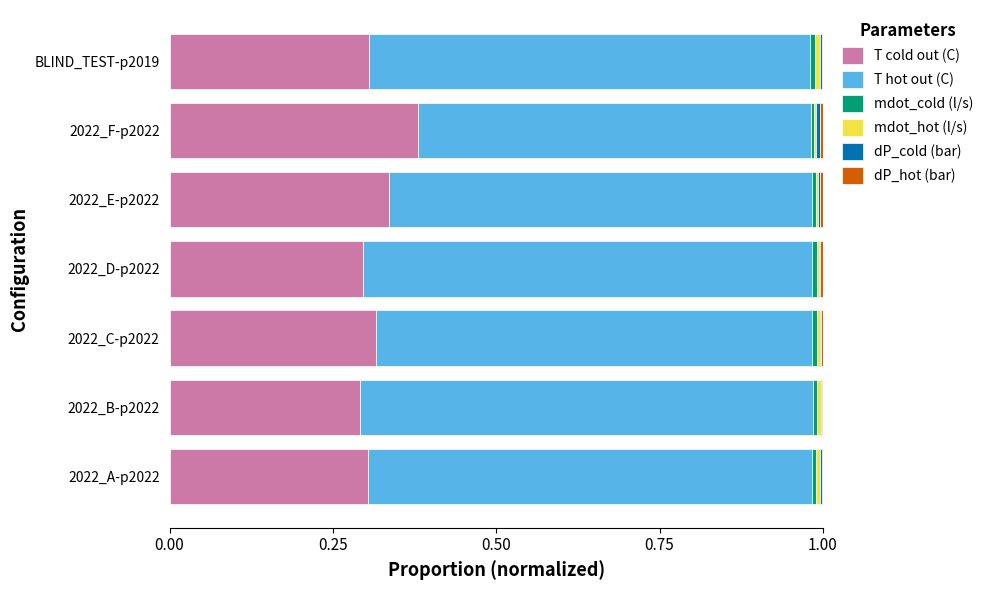

At which label does T cold out (C) reach its peak?

2022_F-p2022